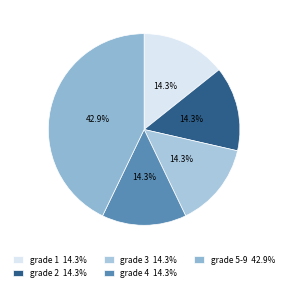

What is the largest slice in the pie chart?

grade 5-9 42.9%